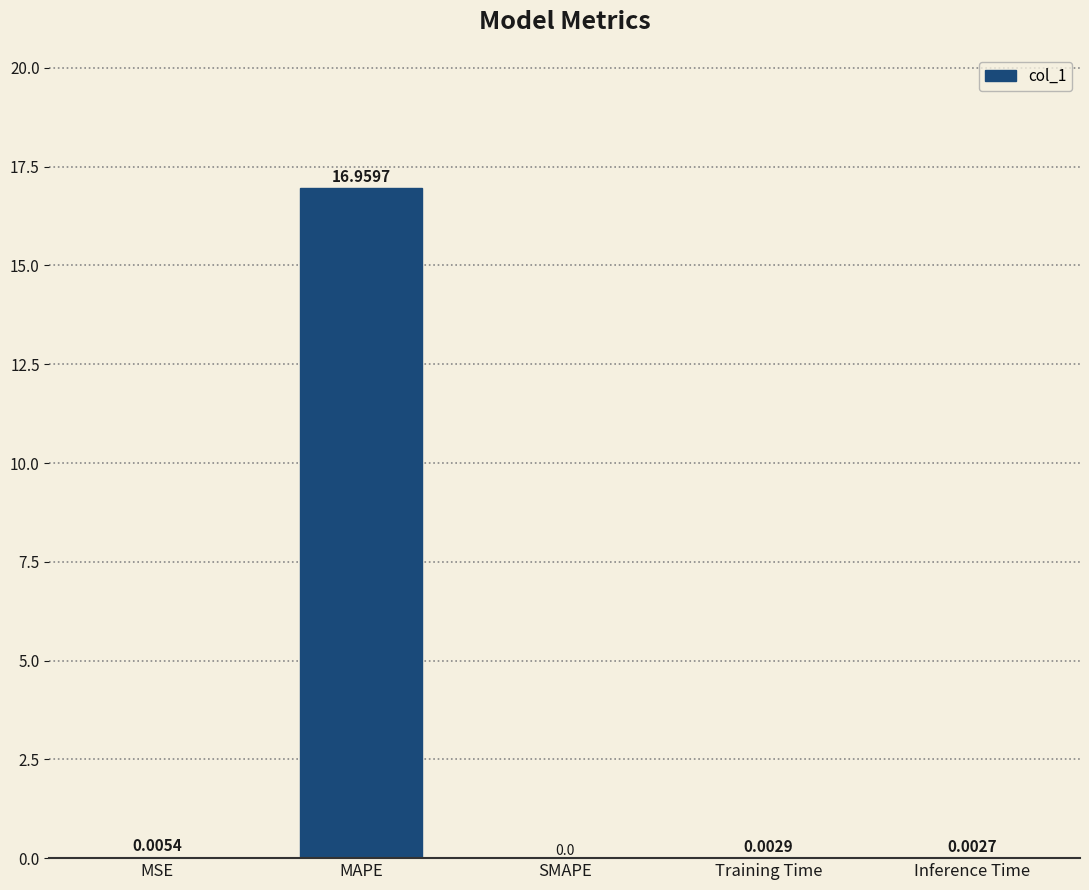

Between Inference Time and Training Time, which is larger?

Training Time